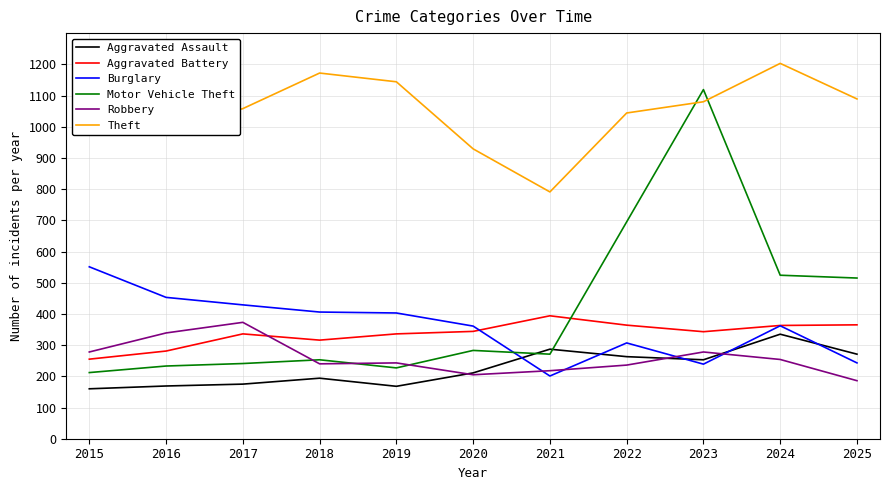

What is the minimum value shown in the chart?

160